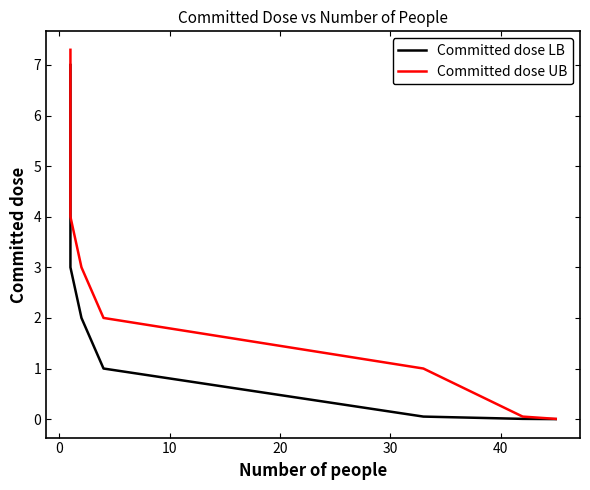

What is the highest value of the Committed dose UB series?

7.3